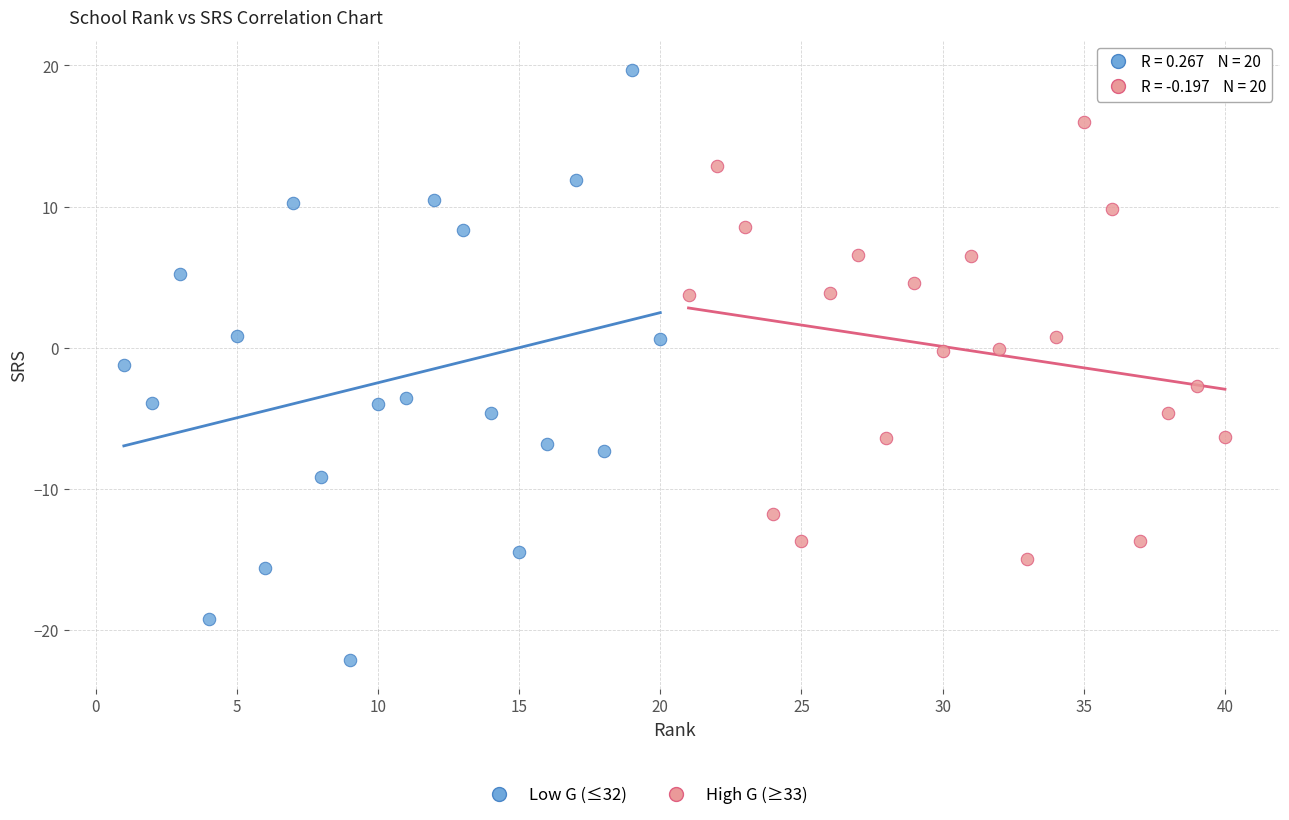

Which series reaches the minimum Y coordinate?

Low G (≤32)